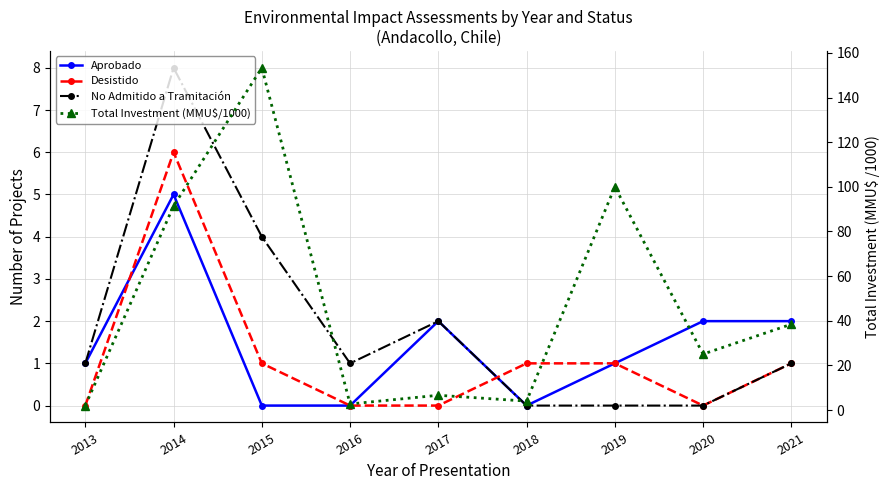

Which series has the largest total across all categories?

Total Investment (MMU$/1000)